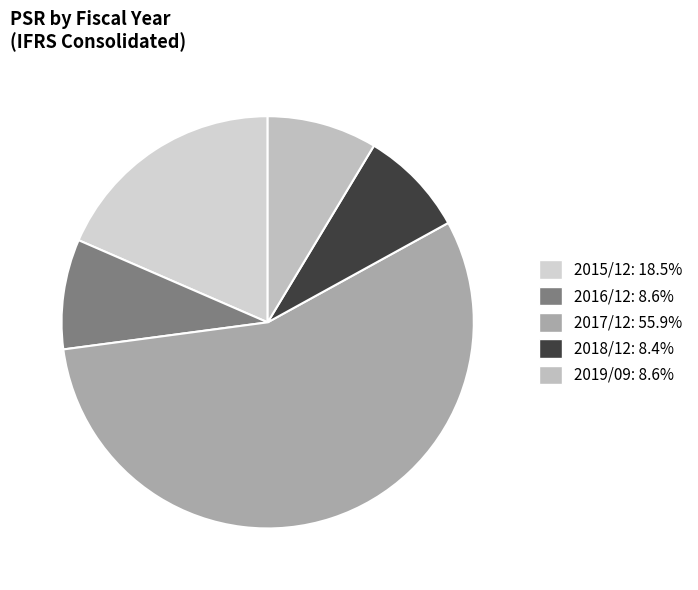

To the nearest percent, what portion does 2017/12 represent?

56%